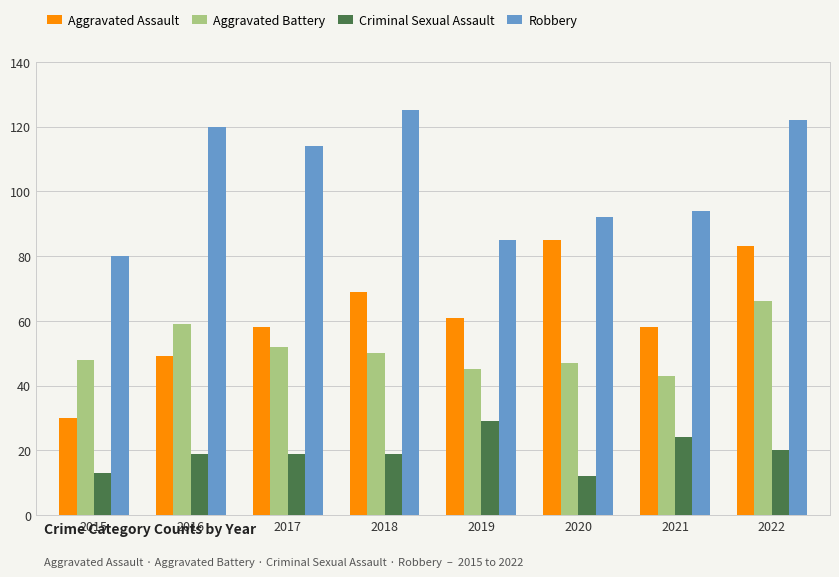

Reading left to right, extract all data points from this chart.

Aggravated Assault: 30	49	58	69	61	85	58	83
Aggravated Battery: 48	59	52	50	45	47	43	66
Criminal Sexual Assault: 13	19	19	19	29	12	24	20
Robbery: 80	120	114	125	85	92	94	122